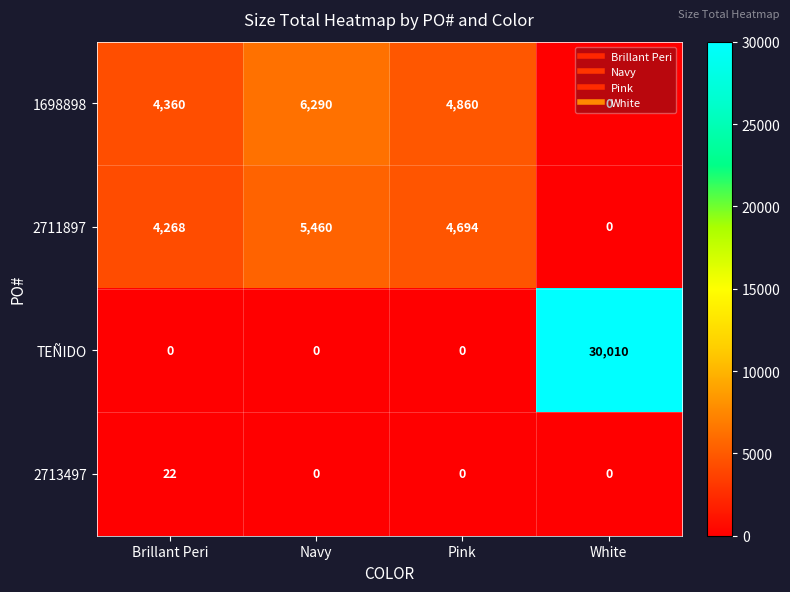

At which label does 2711897 reach its minimum?

White